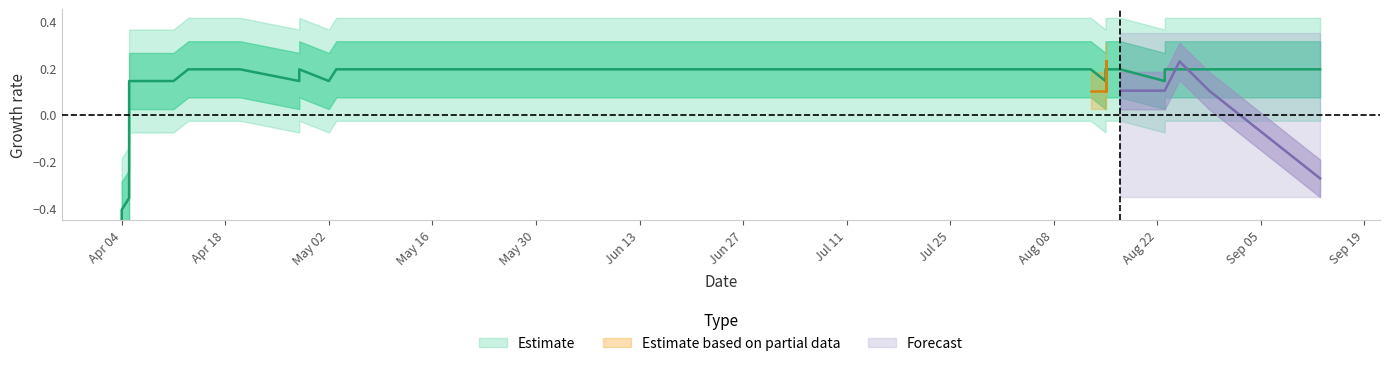

What is the value of the 26th point from the left?

0.2